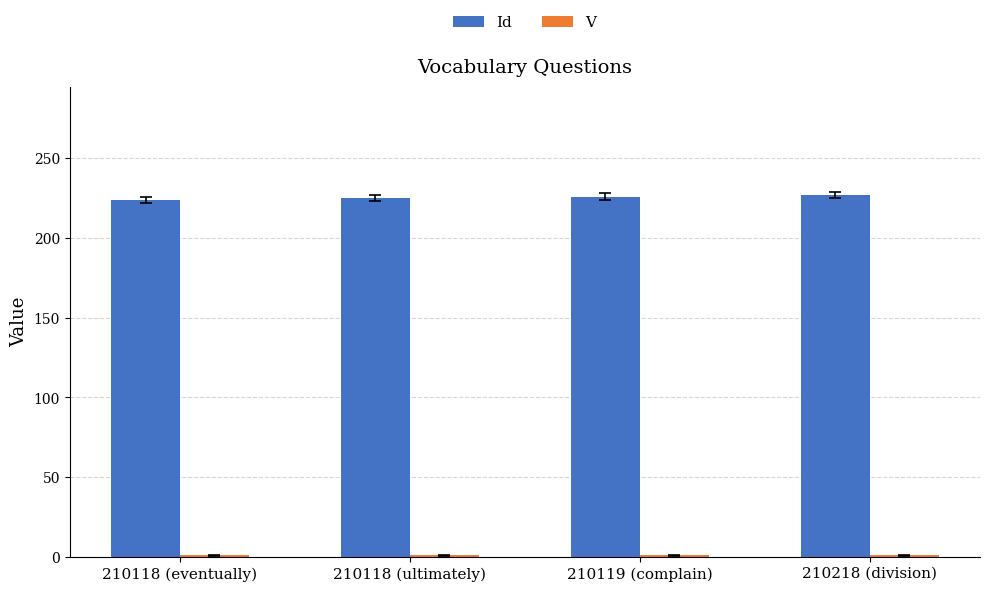

What is the maximum value shown in the chart?

227